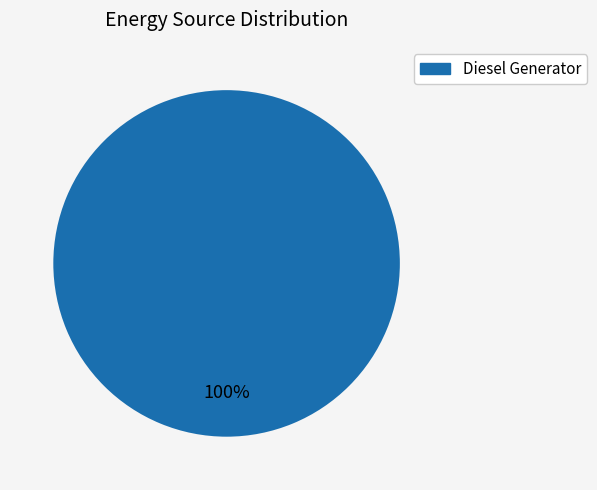

Is there a majority slice in this chart?

Yes